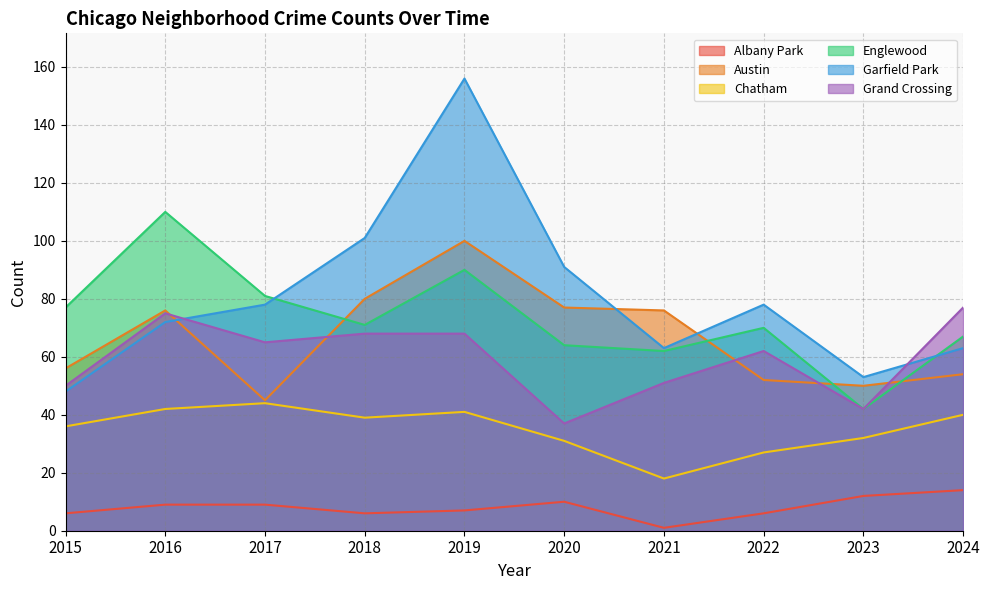

True or false: Albany Park and Englewood intersect in this chart.

False